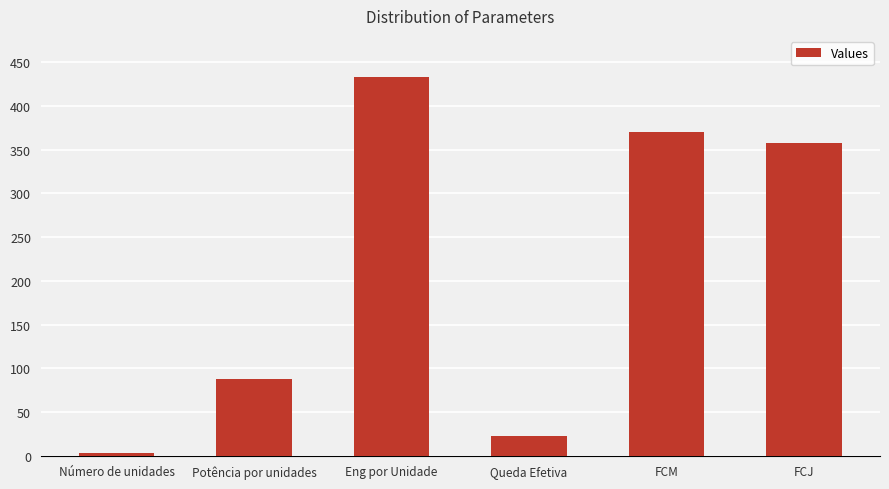

Which category has the highest value across all series?

Eng por Unidade